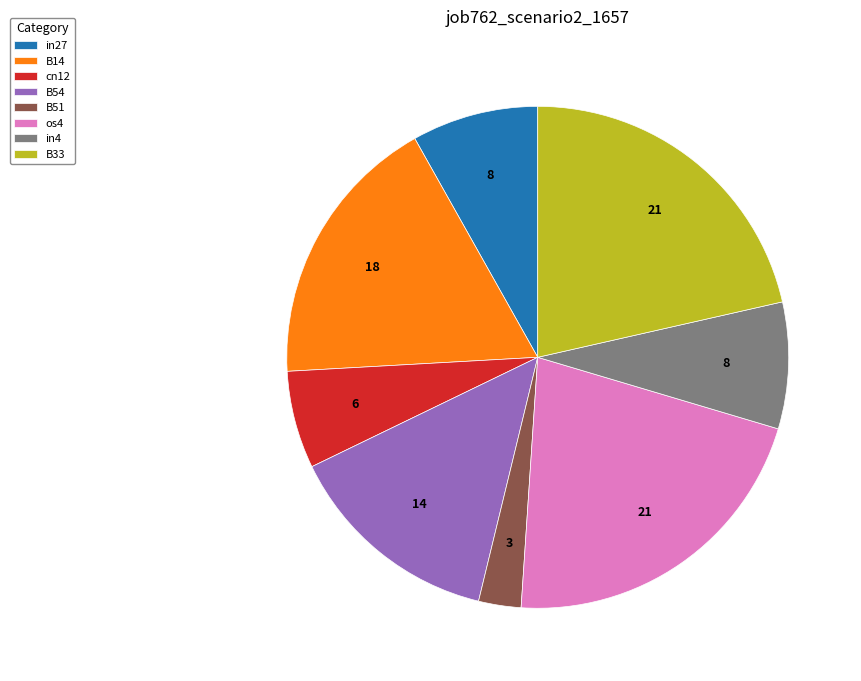

What is the smallest slice in the pie chart?

B51